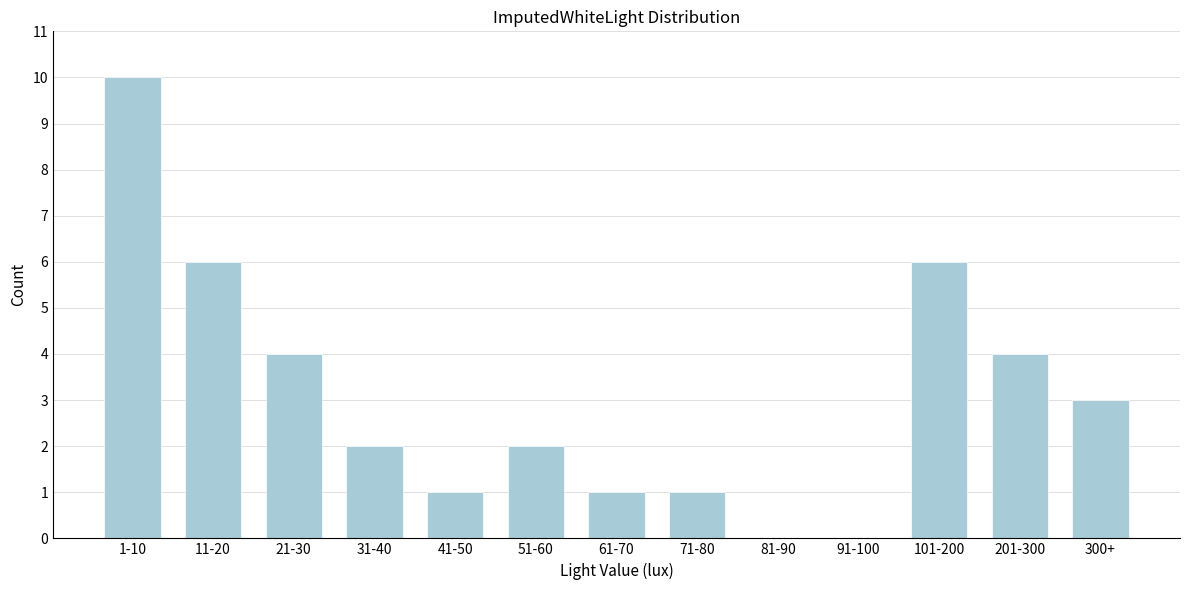

Reading left to right, what are all the values shown in this chart?

1-10=10	11-20=6	21-30=4	31-40=2	41-50=1	51-60=2	61-70=1	71-80=1	81-90=0	91-100=0	101-200=6	201-300=4	300+=3